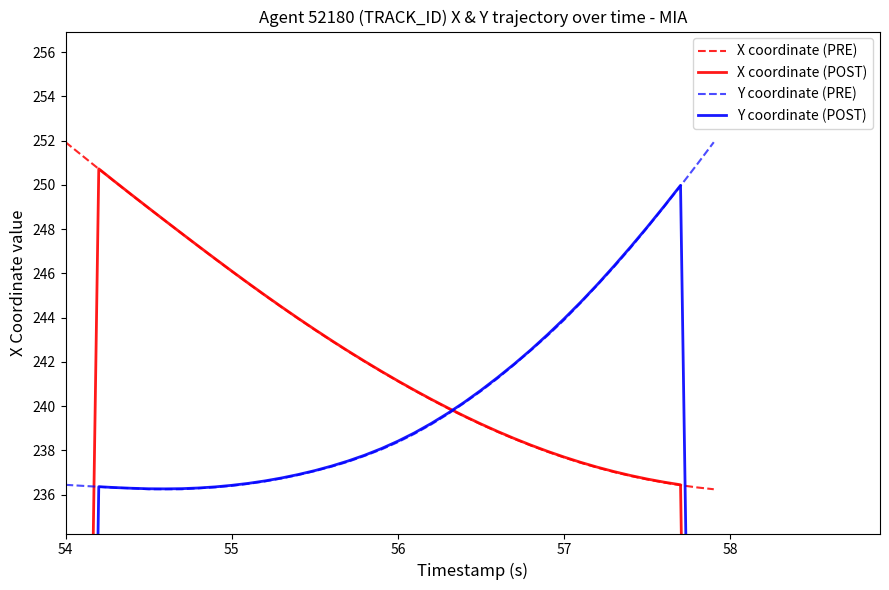

True or false: X coordinate (PRE) has a value of 74.5 at 56.

False